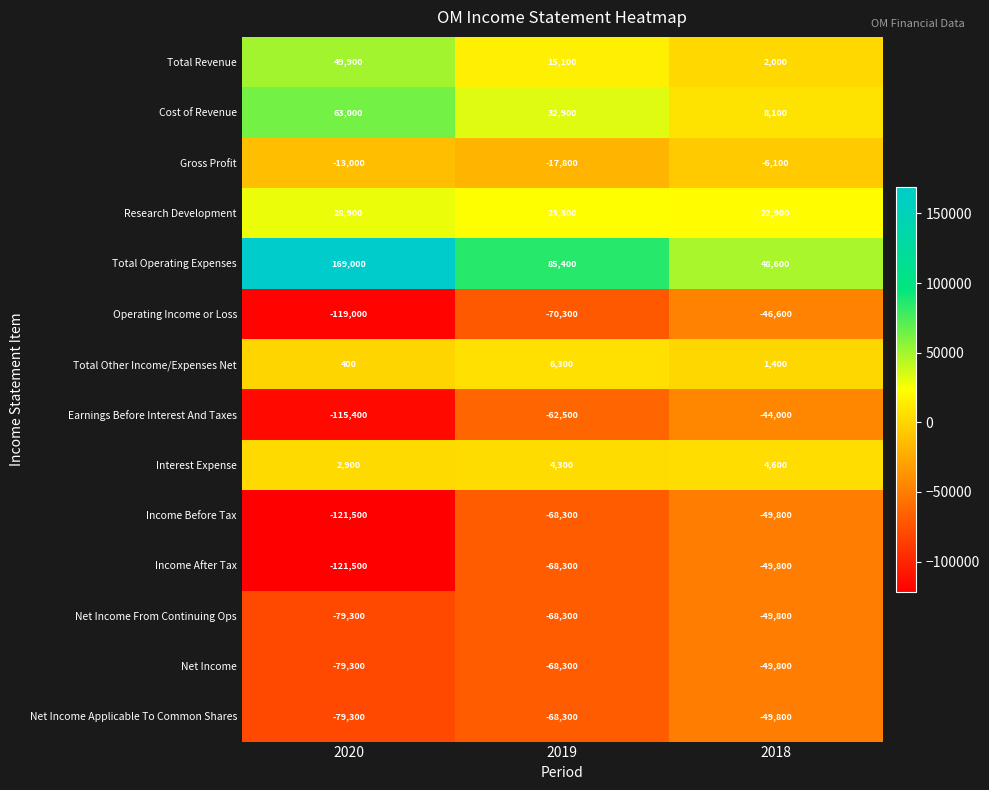

What is the spread (max minus min) of values at 2020?

290500